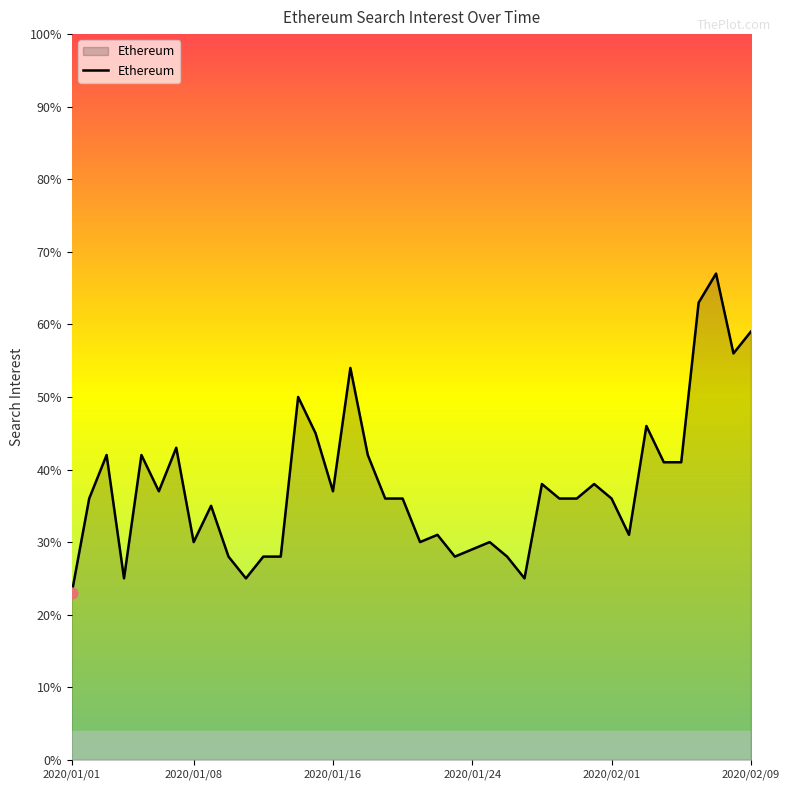

What is the difference between the maximum and minimum values?

44